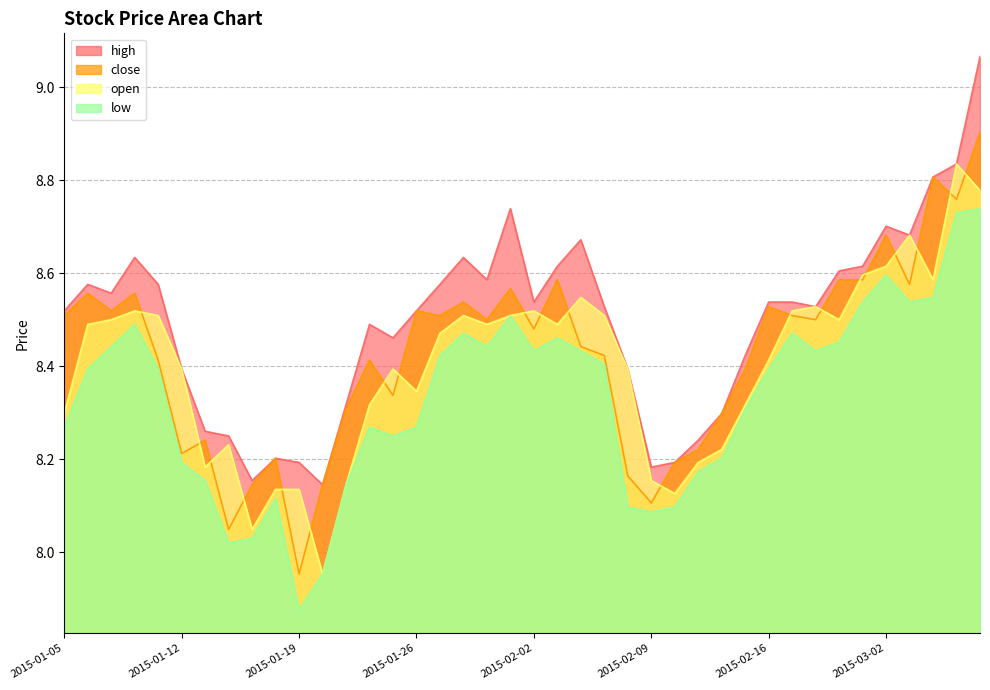

Which has a higher value, 2015-02-26 or 2015-01-05?

2015-02-26